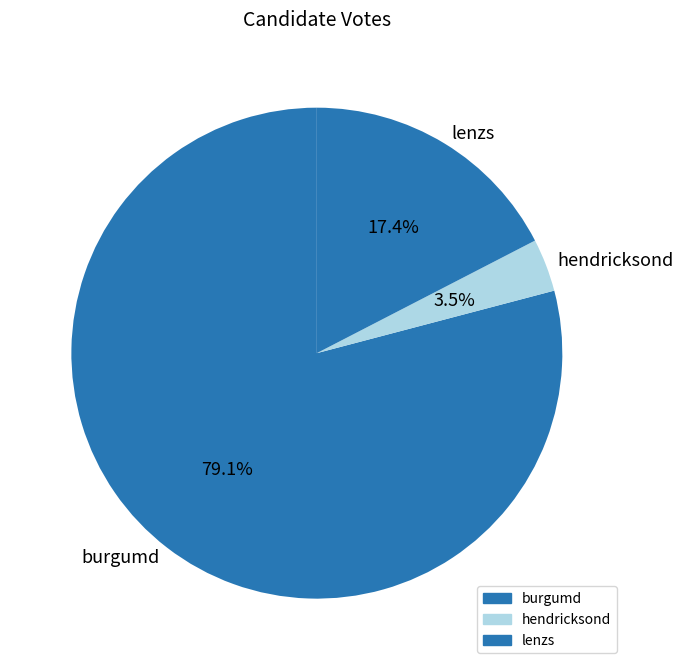

To the nearest percent, what percentage of the pie is burgumd?

79%